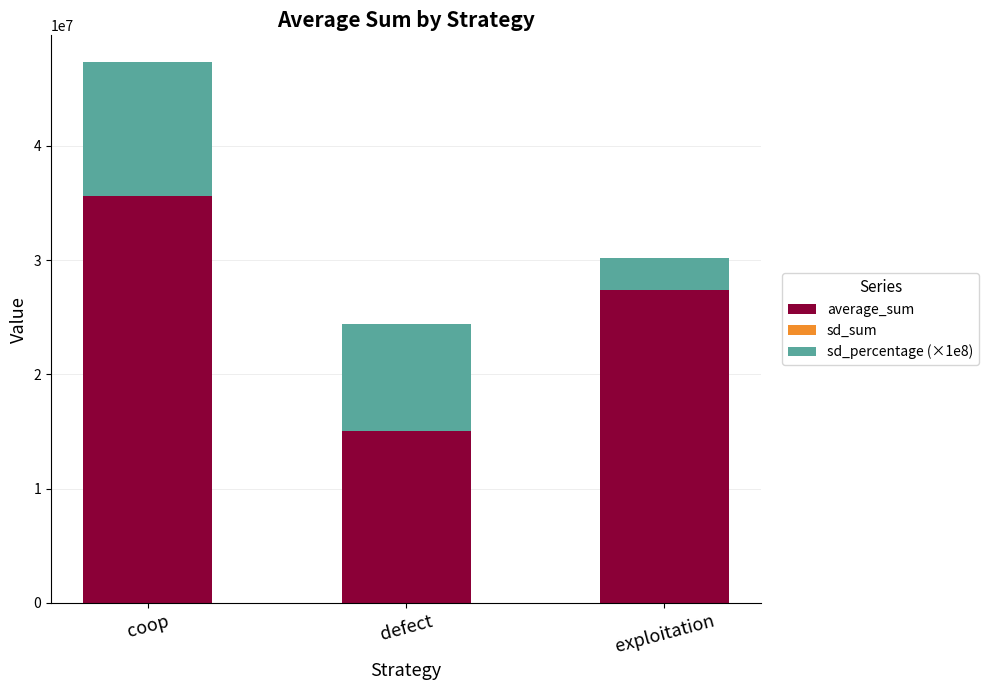

At which category is the sum across all series the highest?

coop